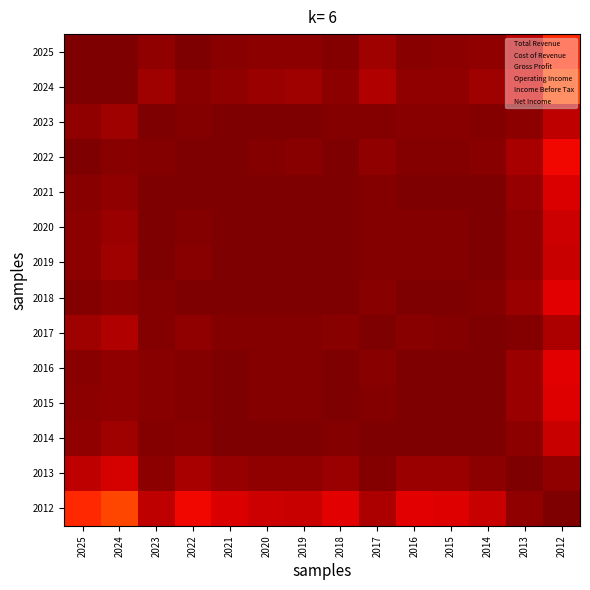

How many series are shown in this chart?

14